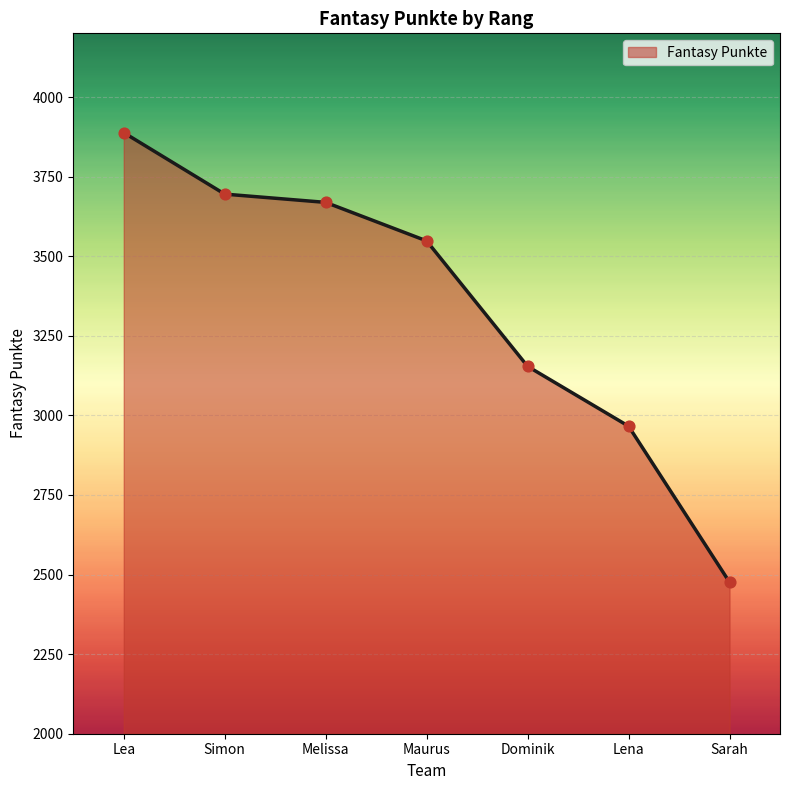

What is the change in value from Melissa to Dominik?

-515